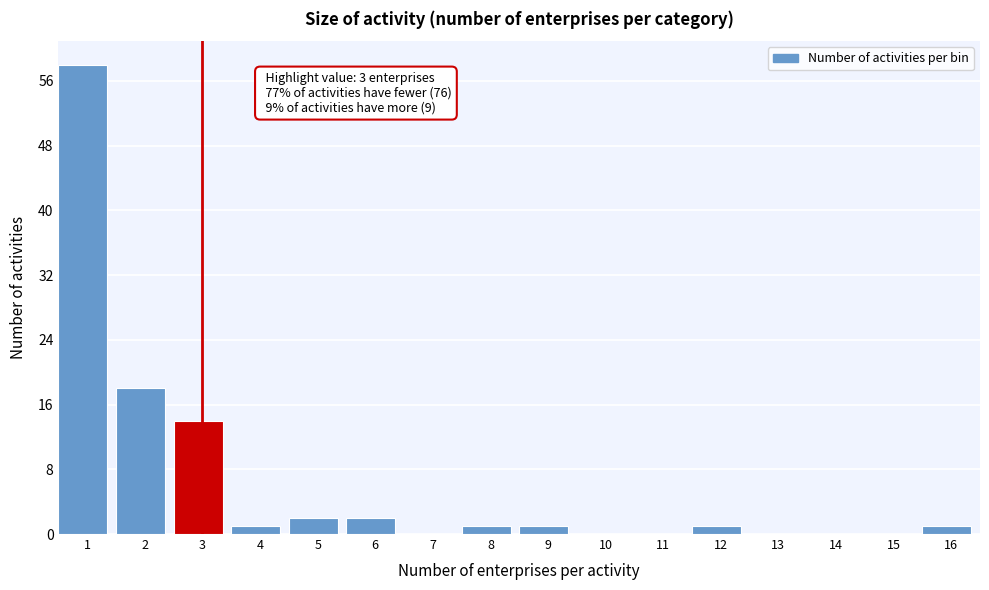

Reading right to left, list all the values displayed in this chart.

16=1	15=0	14=0	13=0	12=1	11=0	10=0	9=1	8=1	7=0	6=2	5=2	4=1	3=14	2=18	1=58